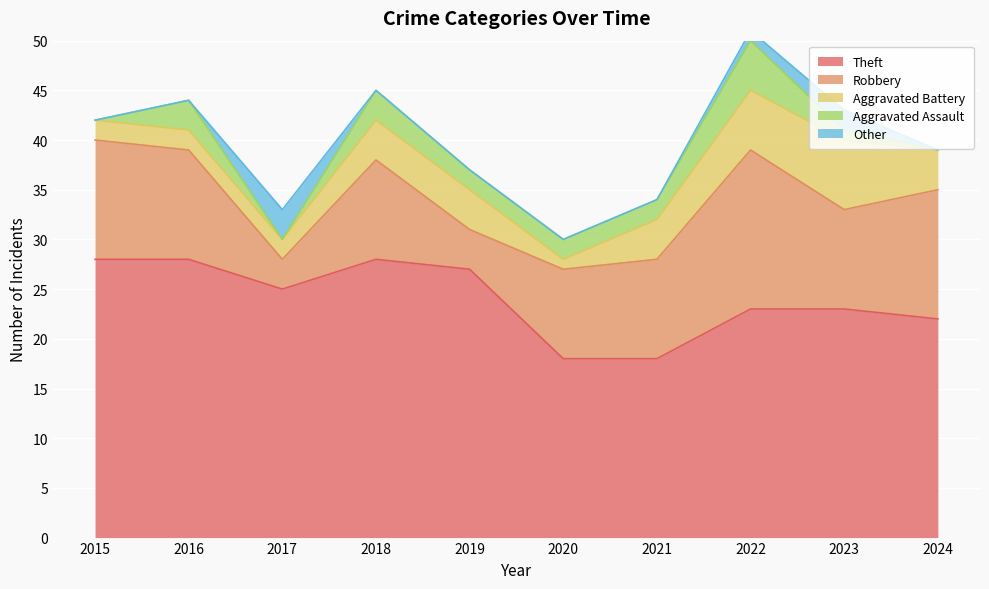

What is the difference between the second highest and minimum values in the Robbery series?

10